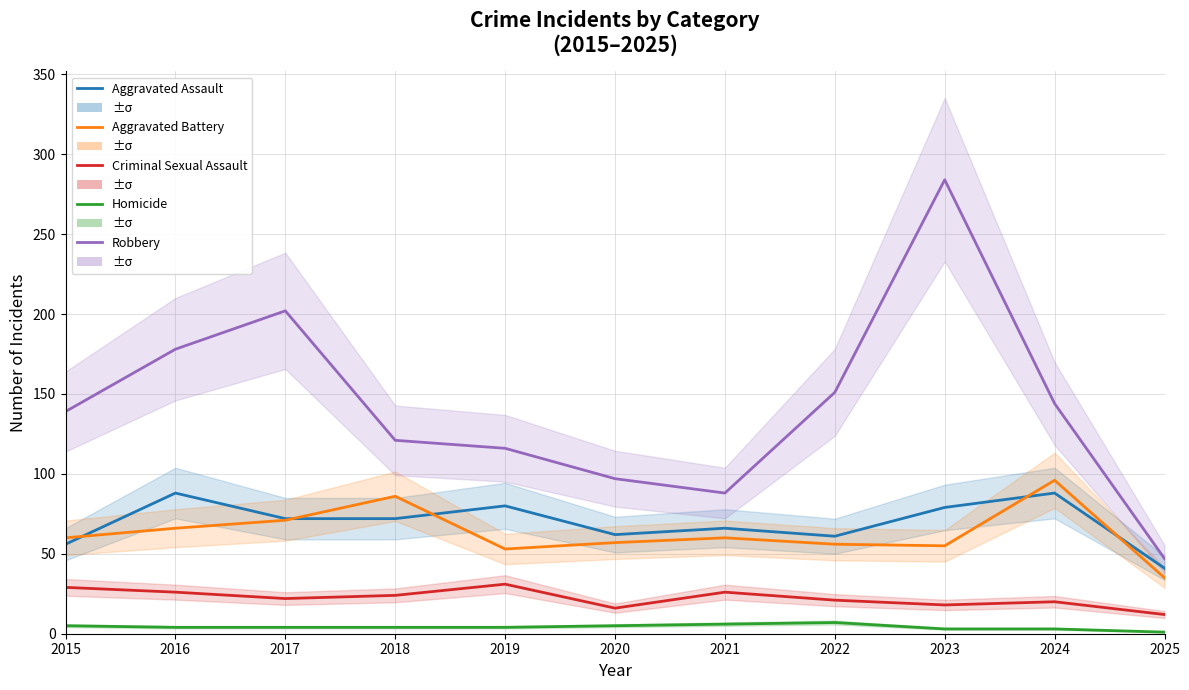

At which label is Aggravated Battery closest to 65?

2016